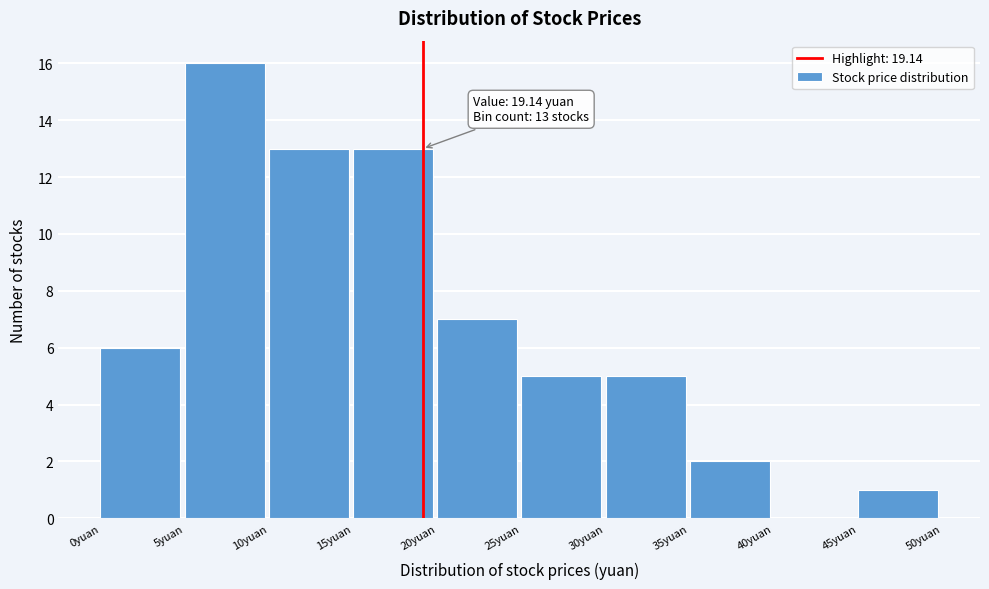

Over which range of the x-axis is the bar tallest?

5 to 10